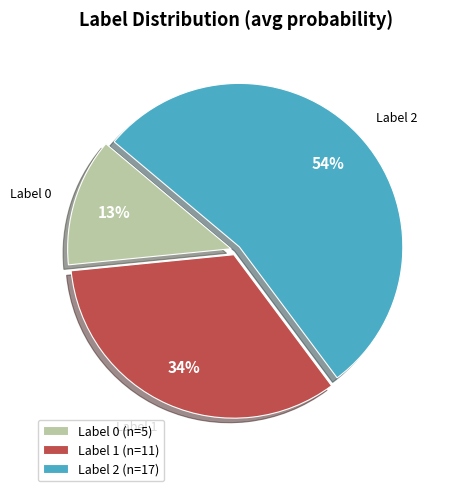

Rank the categories by value from lowest to highest.

Label 0 (n=5), Label 1 (n=11), Label 2 (n=17)